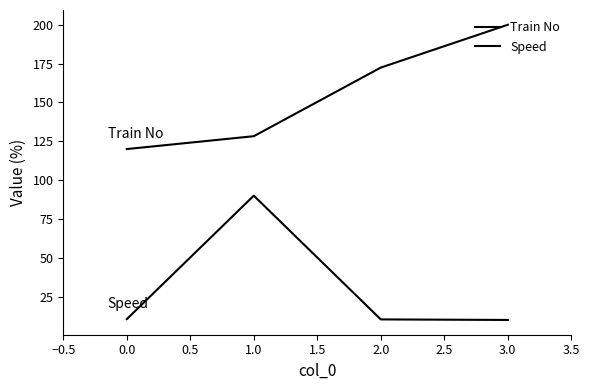

What is the maximum value for Train No?

200.0